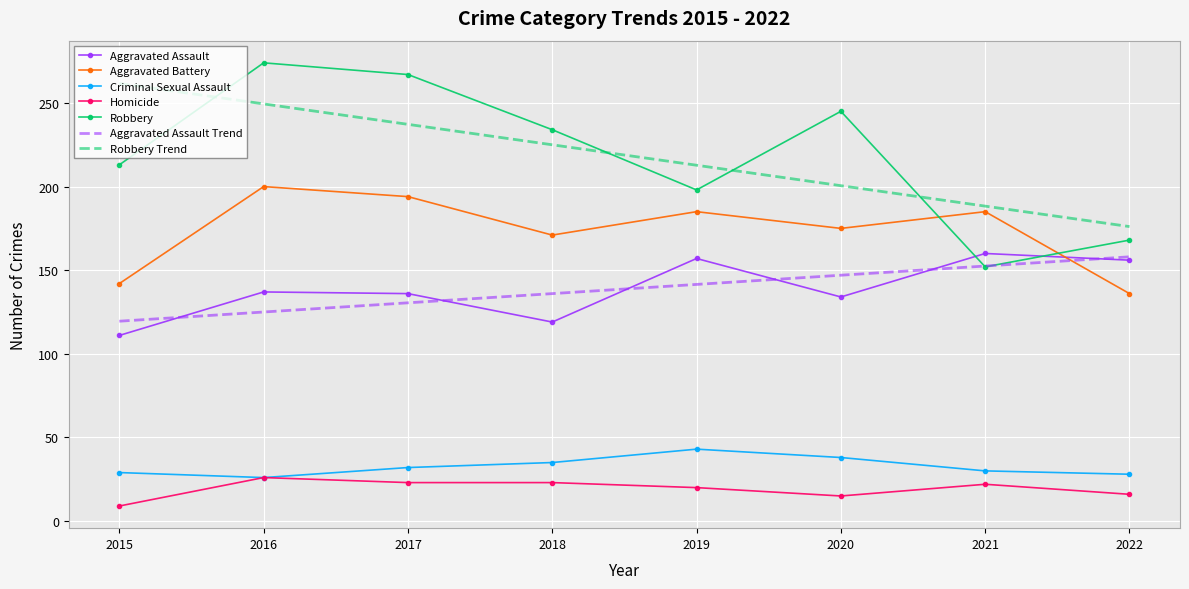

Count the number of categories in the chart.

8